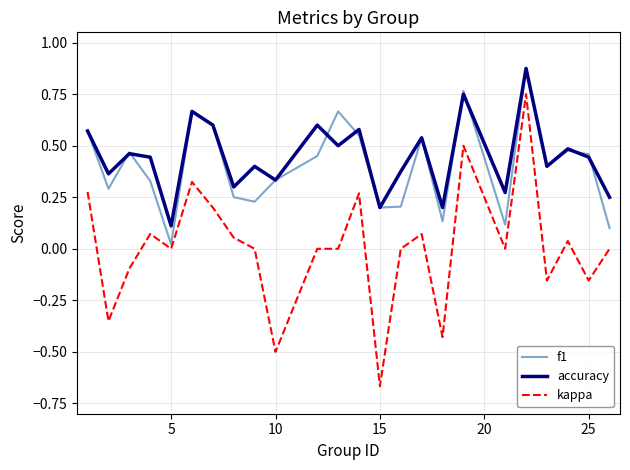

True or false: accuracy and kappa intersect in this chart.

False